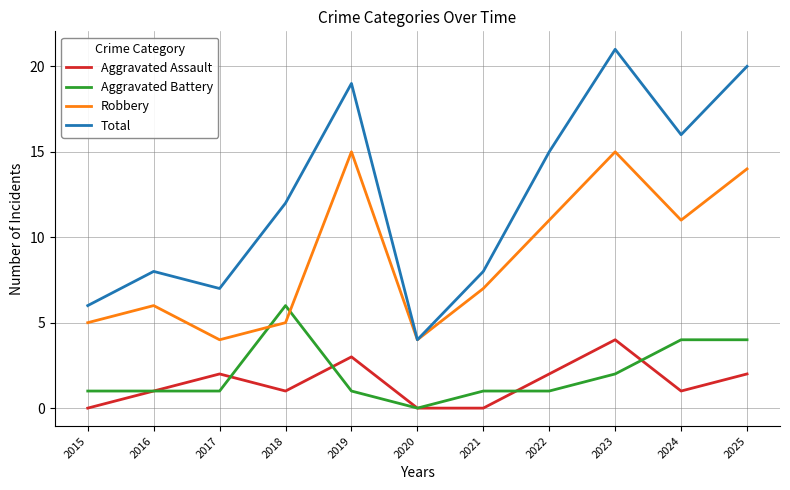

Read the Aggravated Assault value at 2019.

3